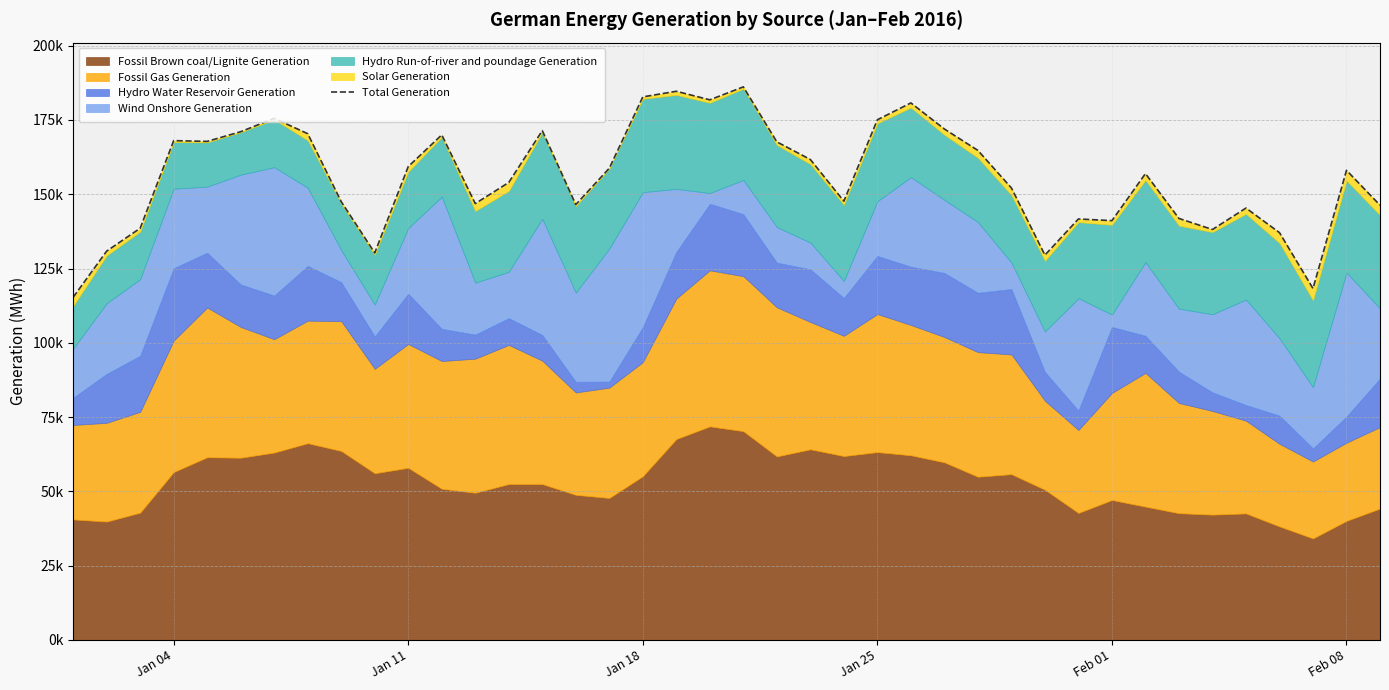

How many values exceed 158051?

19